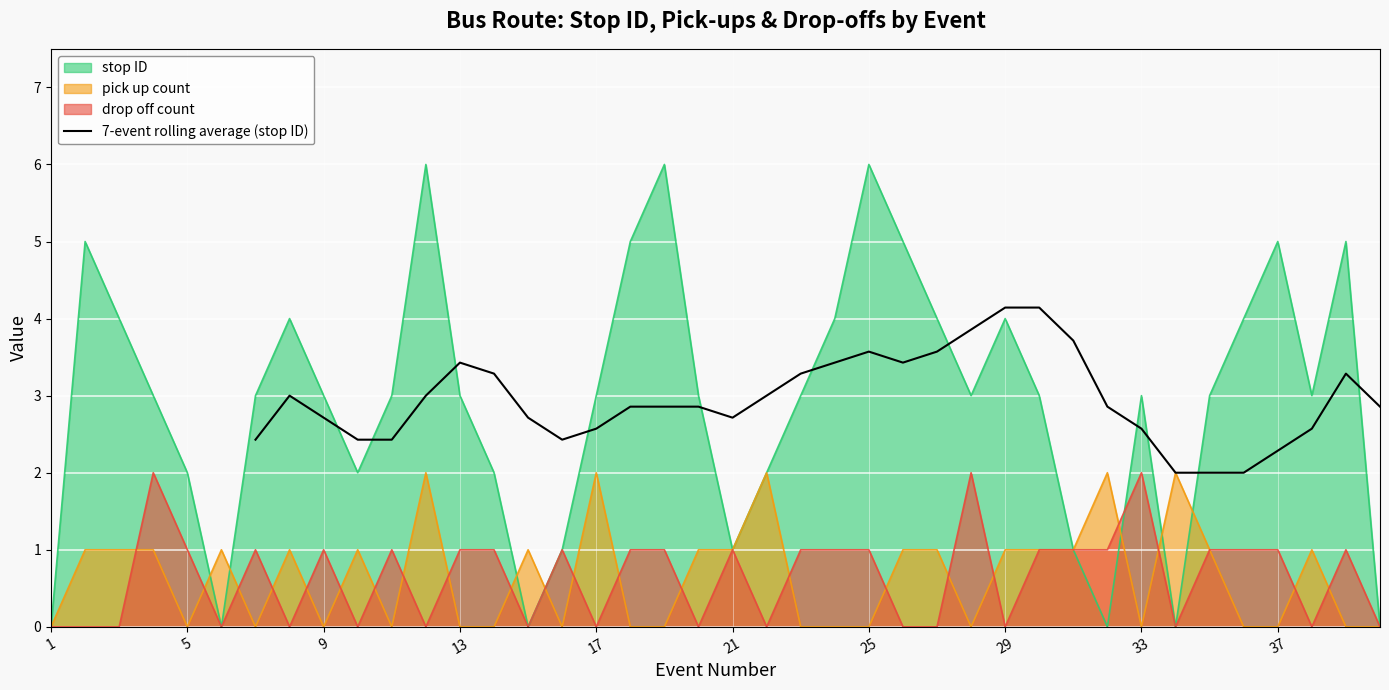

Is it true that 7-event rolling average (stop ID) equals 1.2 at 9?

False